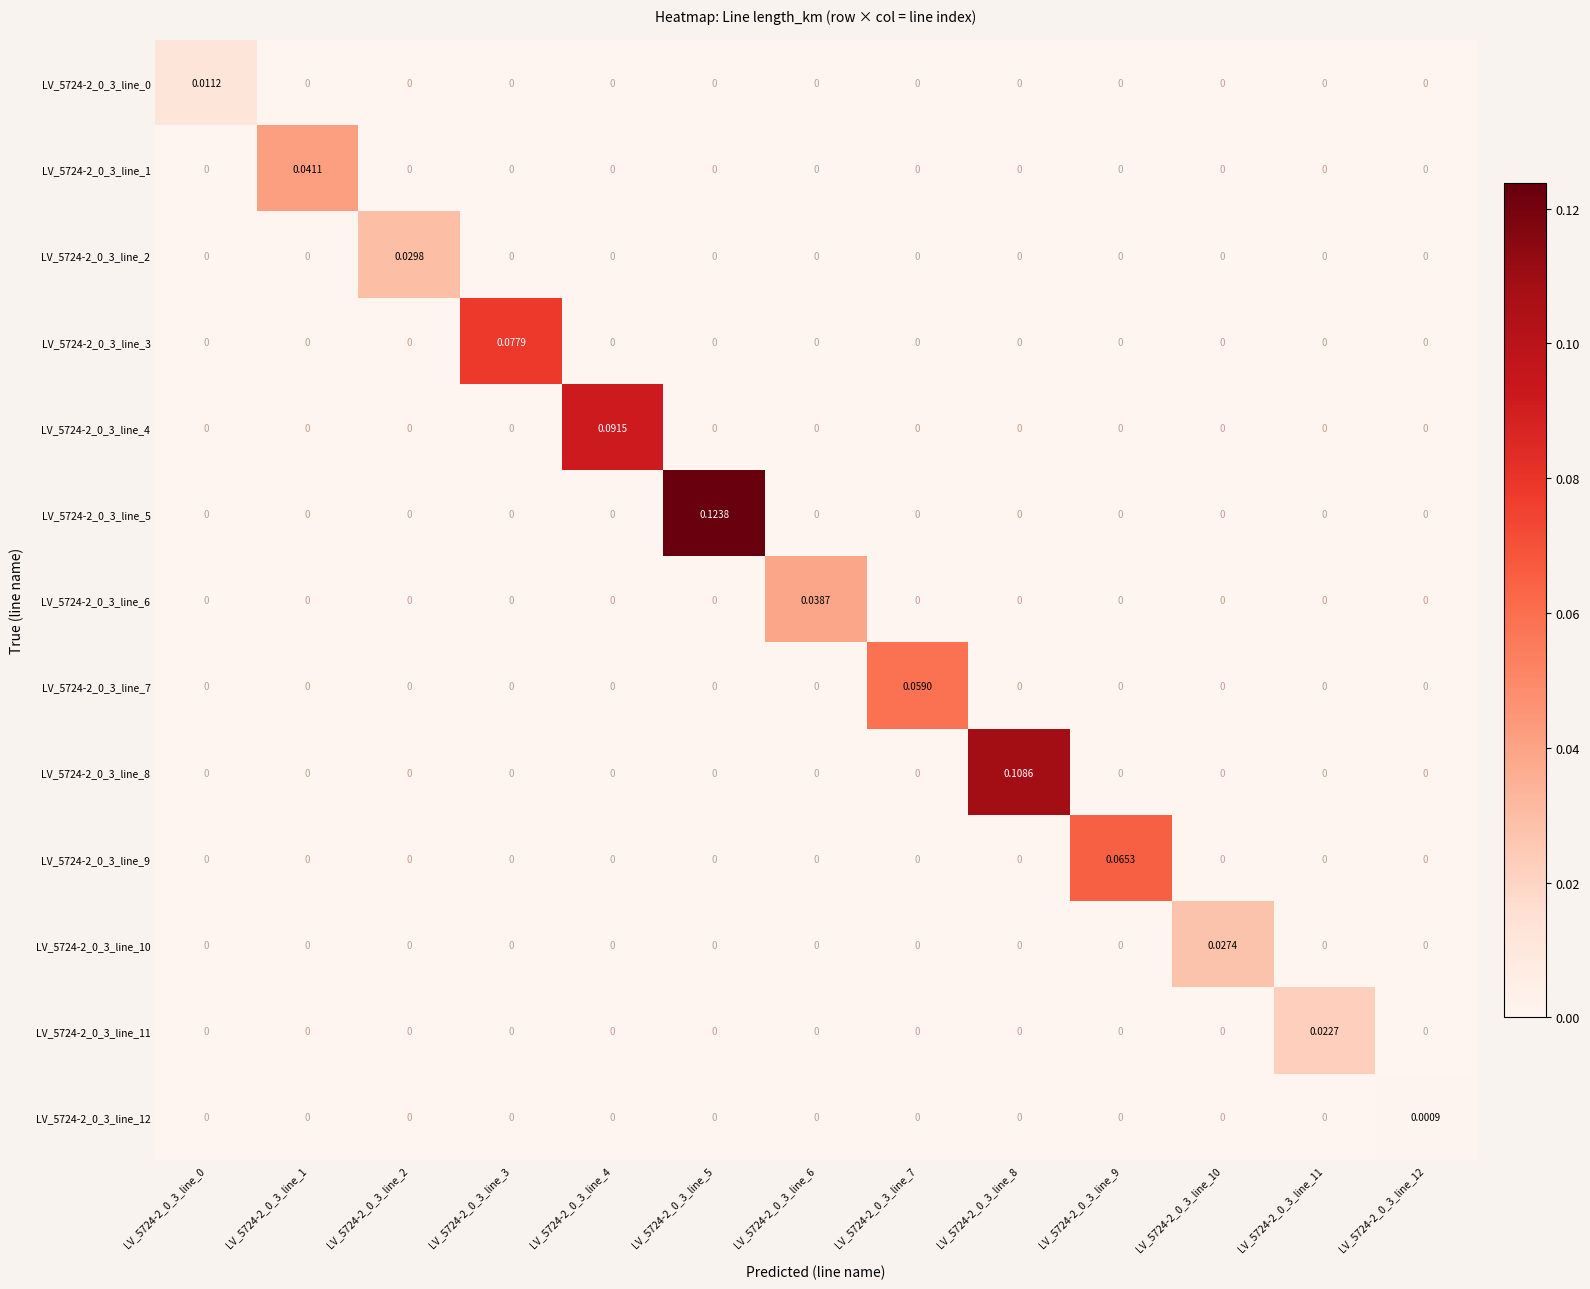

How many data points in LV_5724-2_0_3_line_12 are above 0?

1